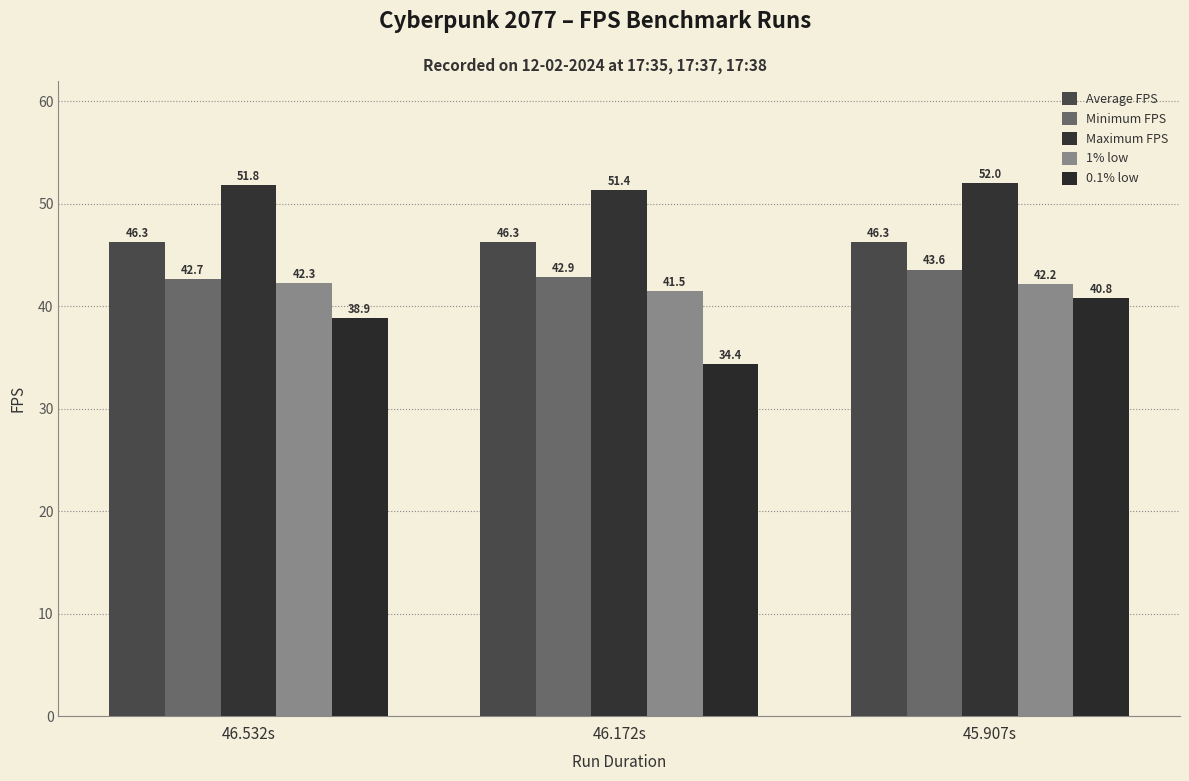

The Average FPS series shows 46.3 at 45.907s. True or false?

True